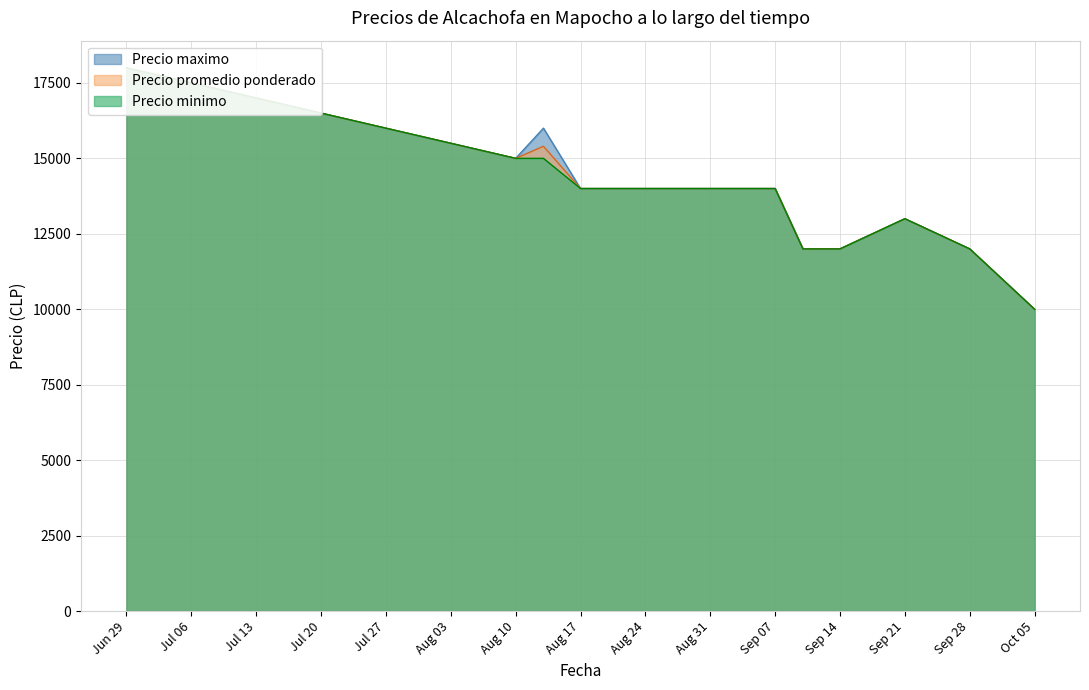

Is it true that Precio promedio ponderado equals 15400 at 2021-08-13?

True